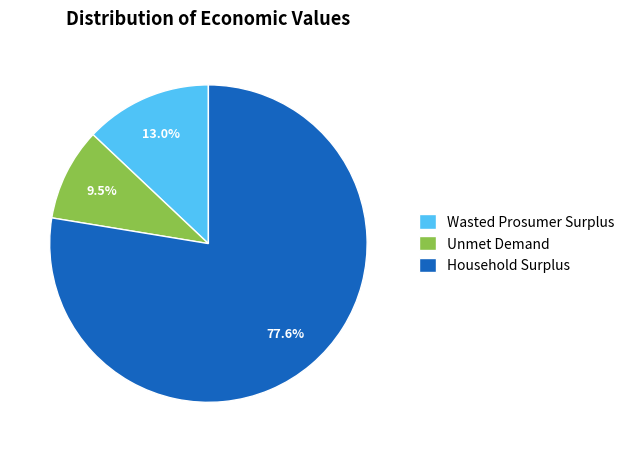

Count the number of slices in the pie.

3